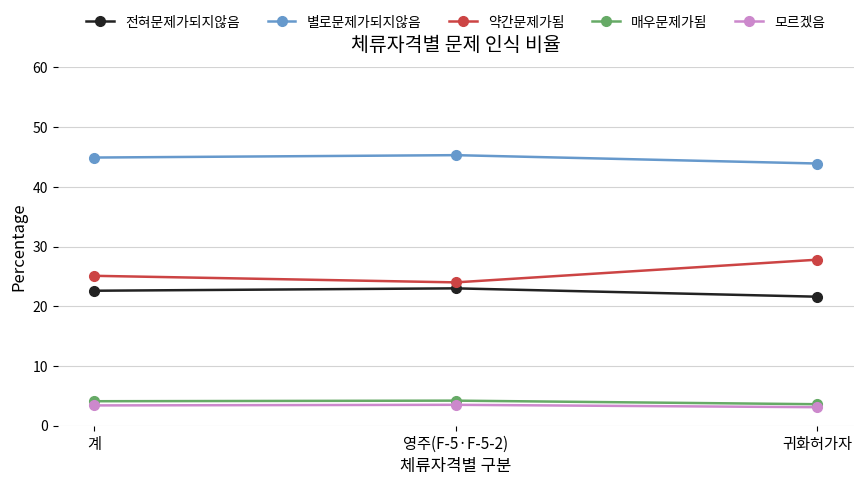

What is the difference between the highest and lowest values at 계?

41.5